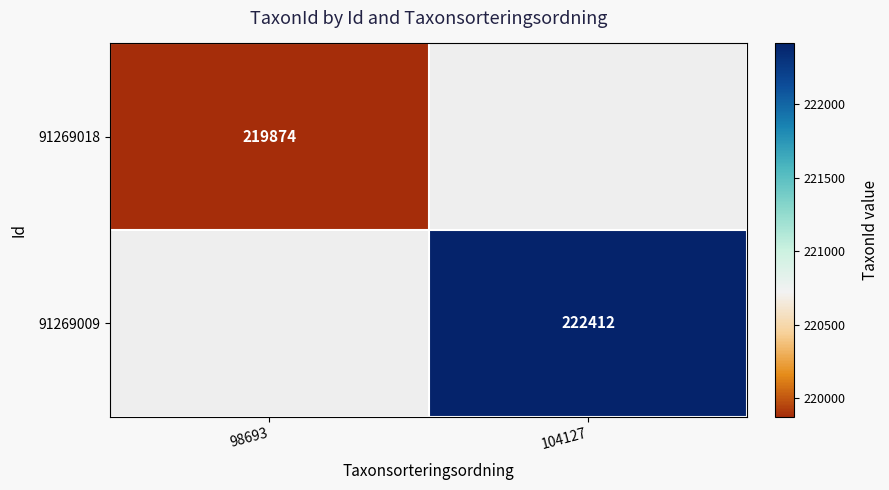

The 91269018 series shows 373460 at 98693. True or false?

False